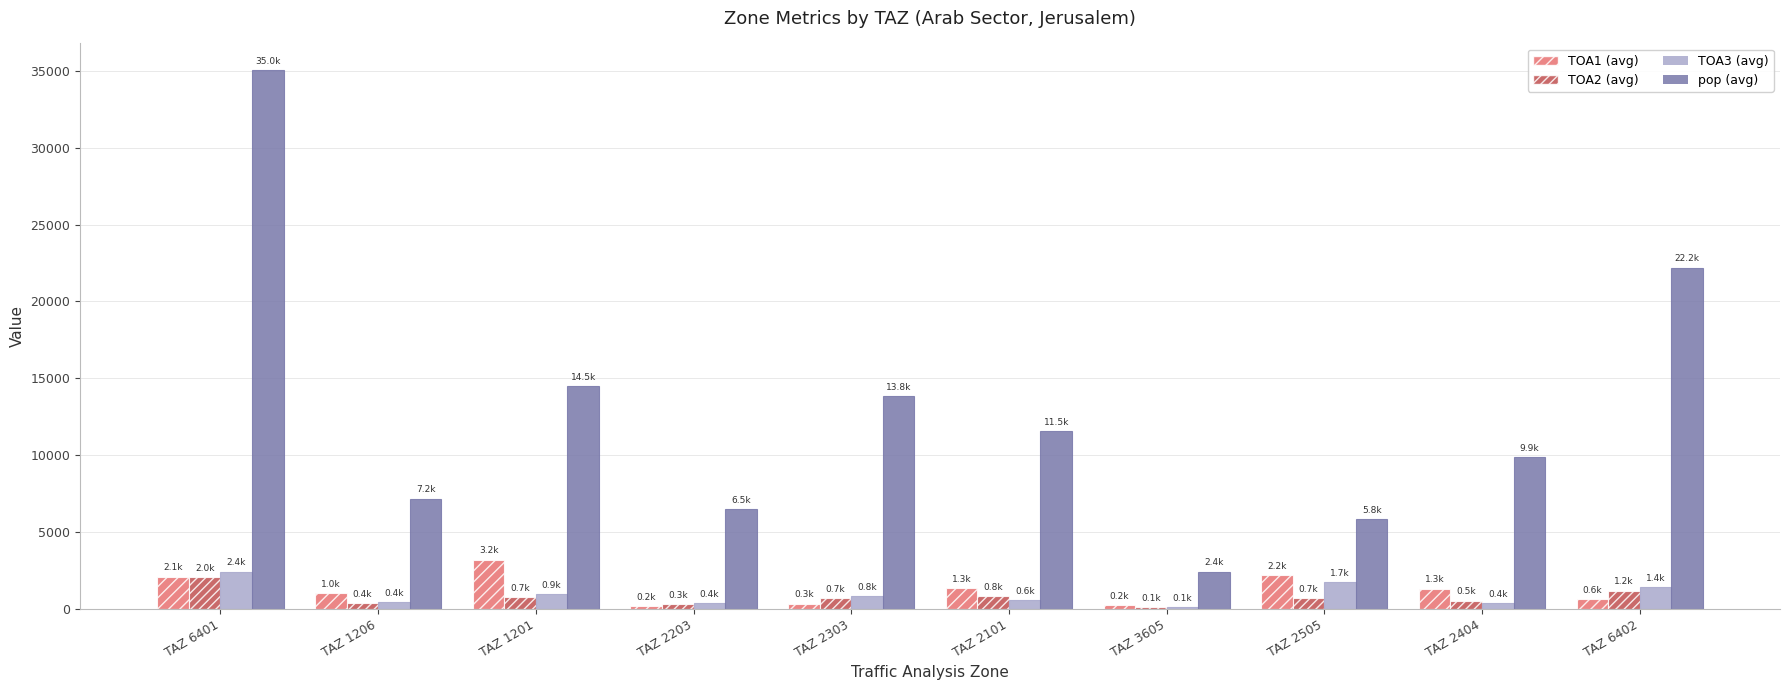

What is the total value across all series at TAZ 2404?

12088.8